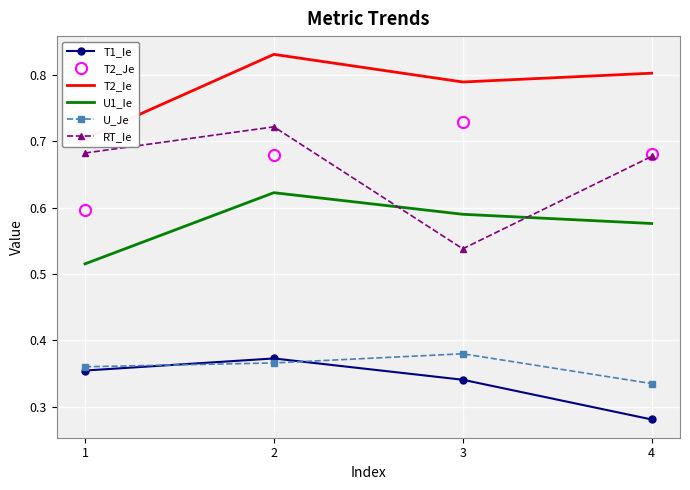

Rank the series at 3 from highest to lowest value.

T2_Ie, T2_Je, U1_Ie, RT_Ie, U_Je, T1_Ie